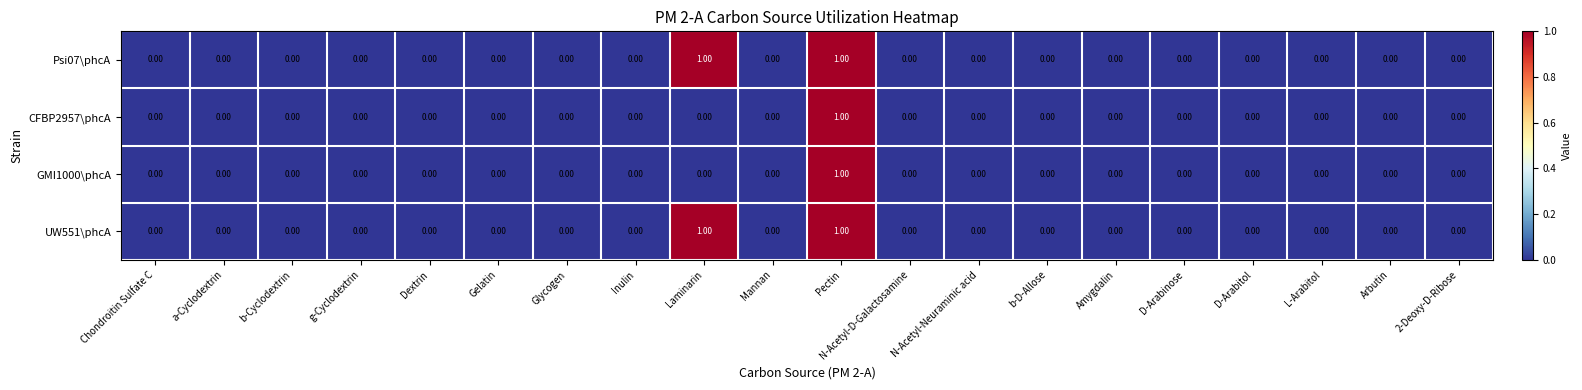

At which category is the sum across all series the highest?

Pectin